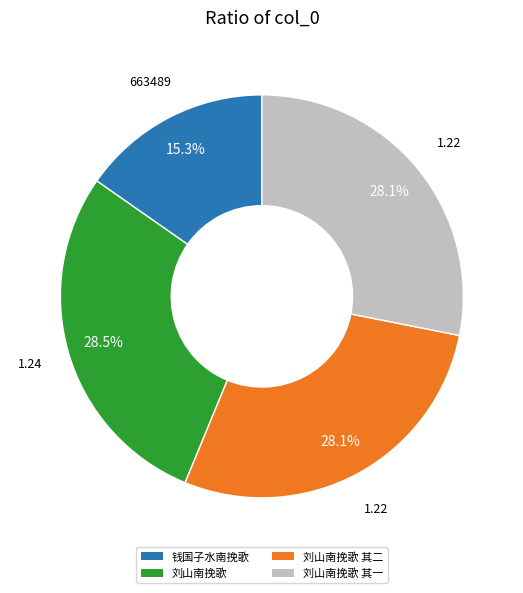

Which slice is the smallest?

钱国子水南挽歌